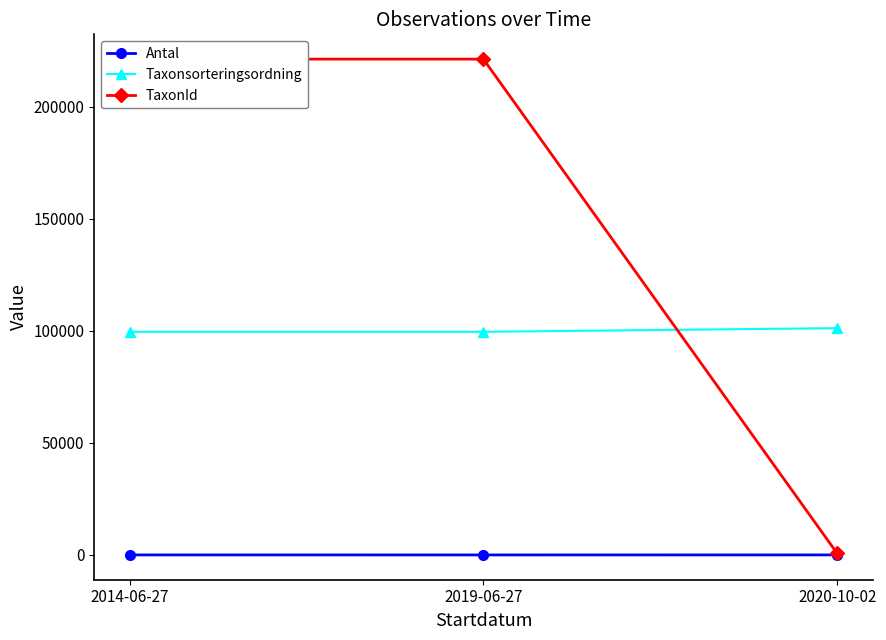

List the series in order of their overall mean, lowest first.

Antal, Taxonsorteringsordning, TaxonId